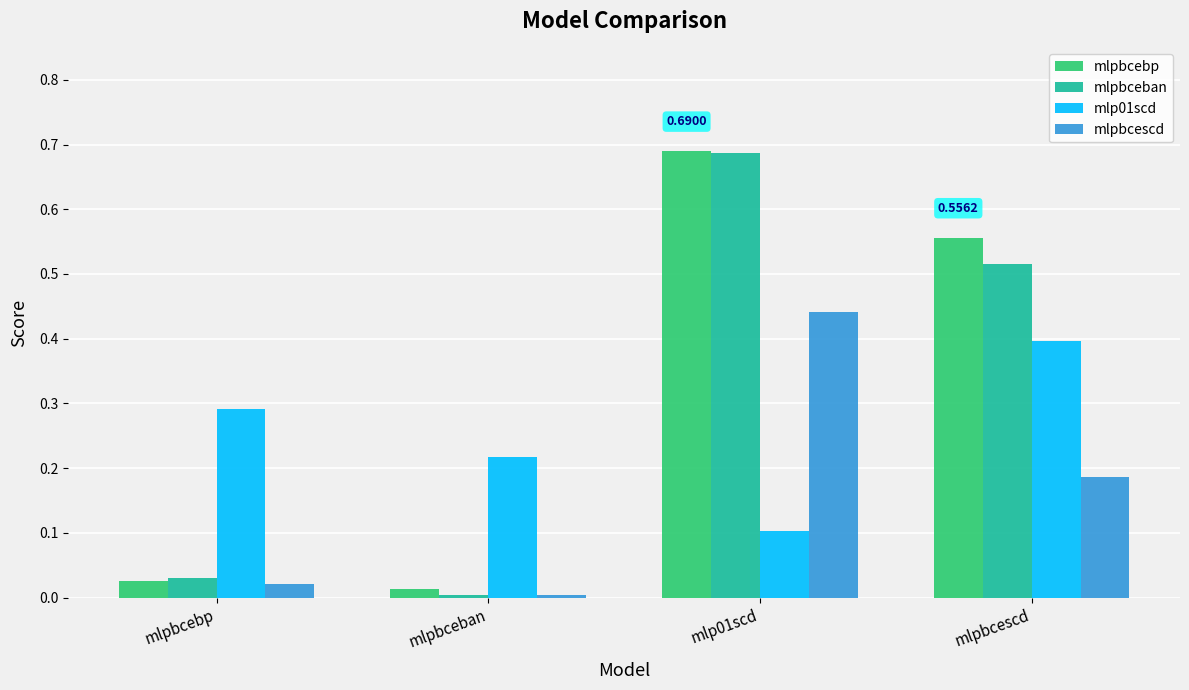

What is the label of the 1st bar from the right?

mlpbcescd